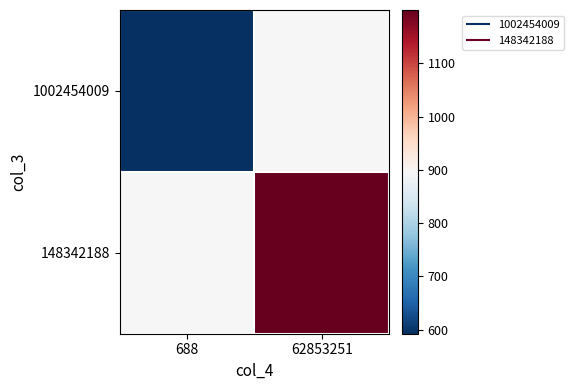

What is the total value across all series at 62853251?

2096.1